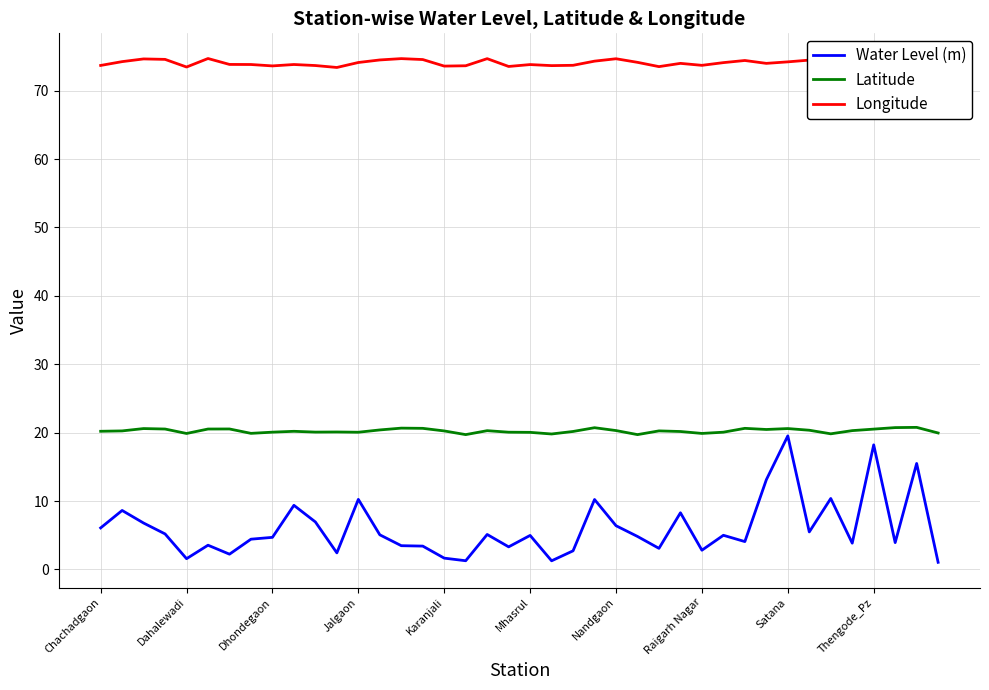

Which series has the largest total across all categories?

Longitude